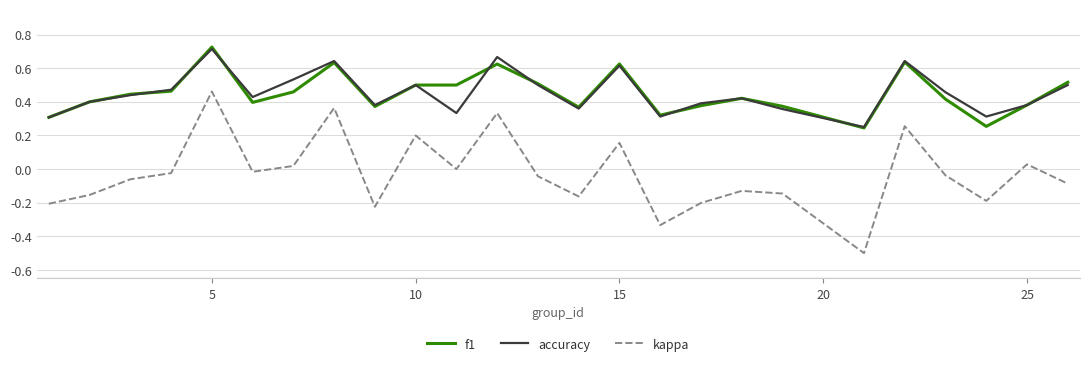

What is the smallest value displayed?

-0.5